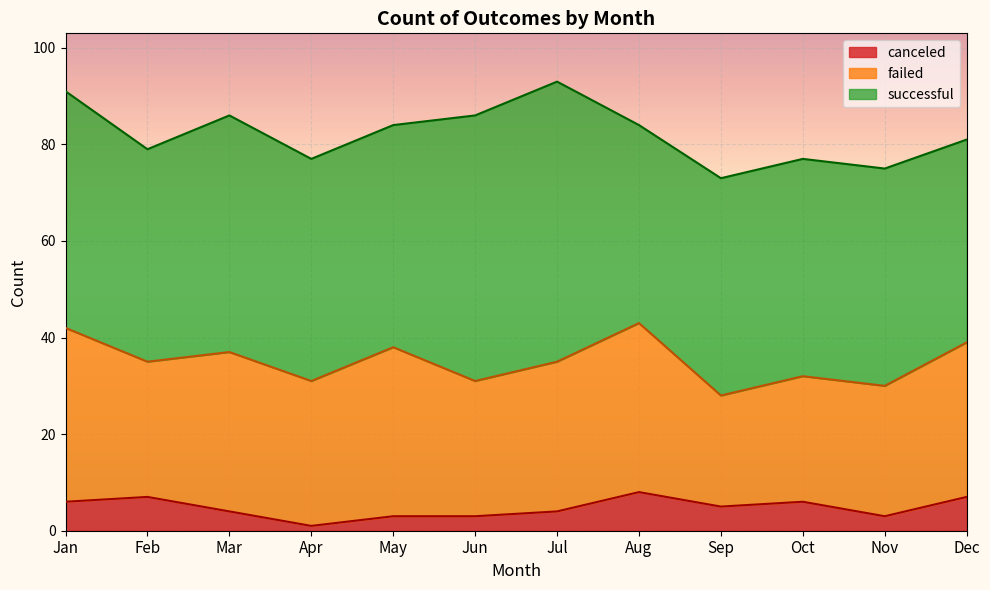

Where is the first local minimum for failed?

Feb